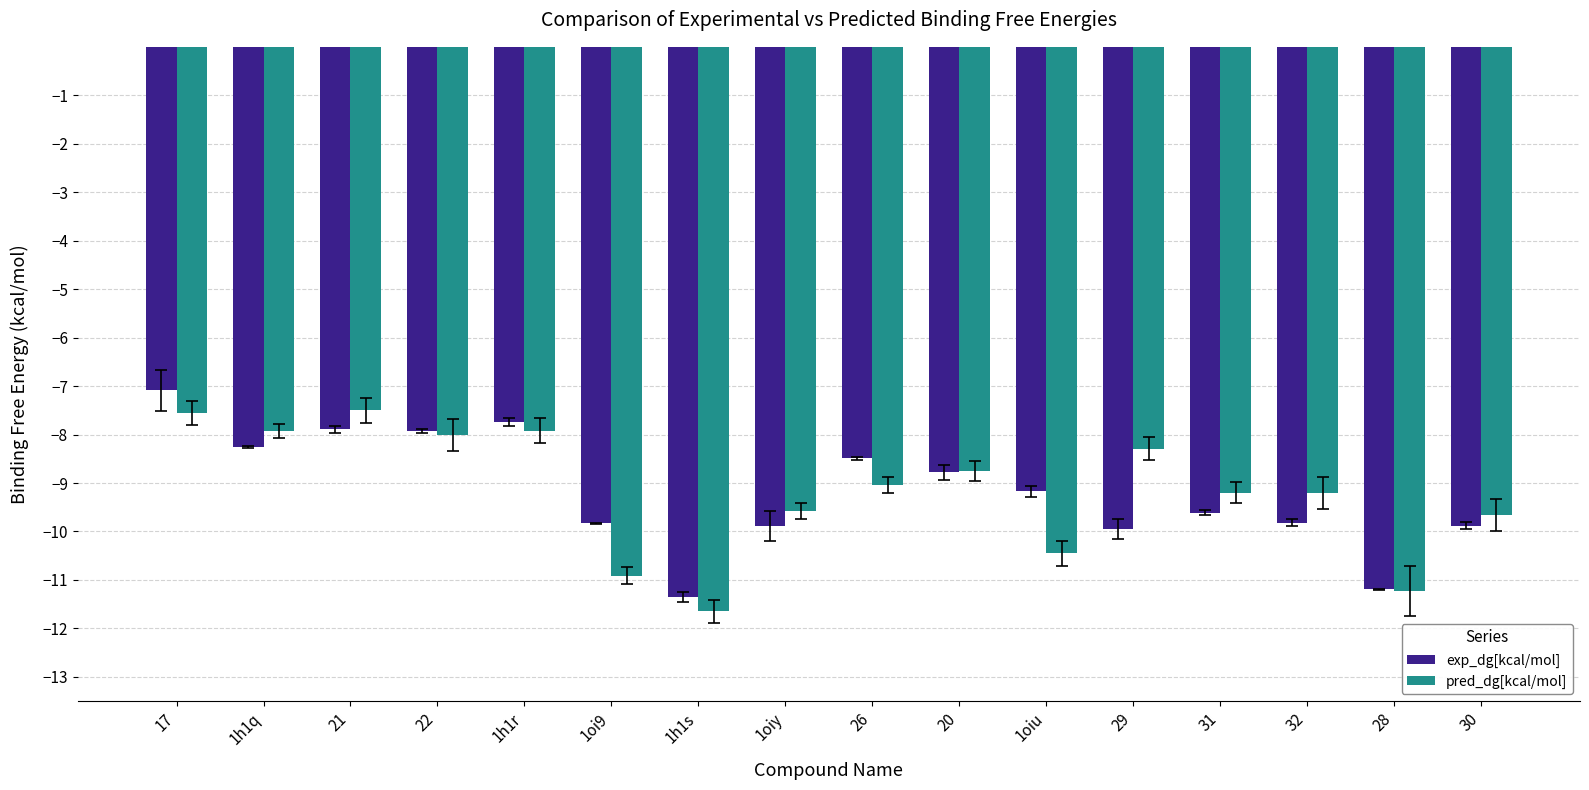

How many groups of bars are there?

16